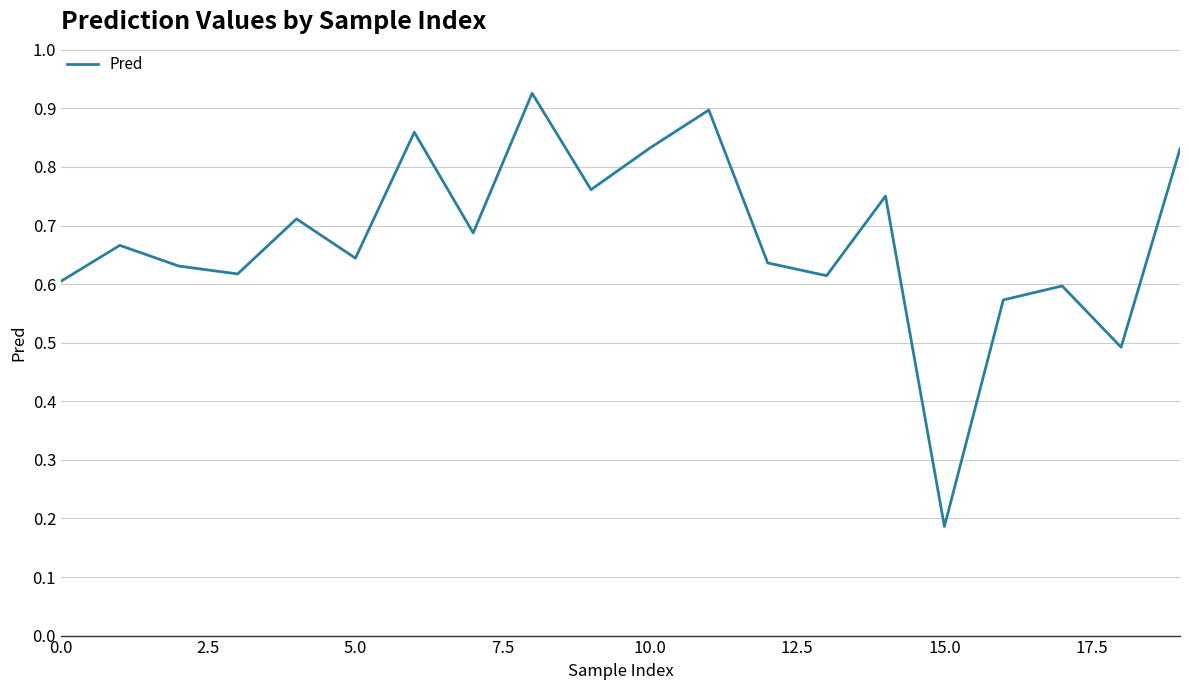

Where is the data nearest to the value 0?

15.0